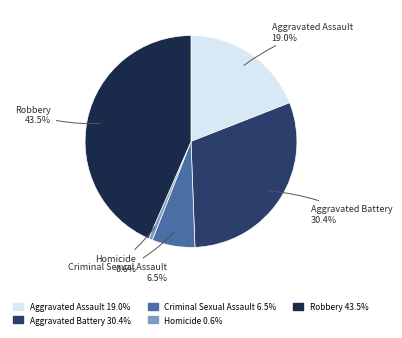

To the nearest percent, what portion does Aggravated Battery represent?

30%